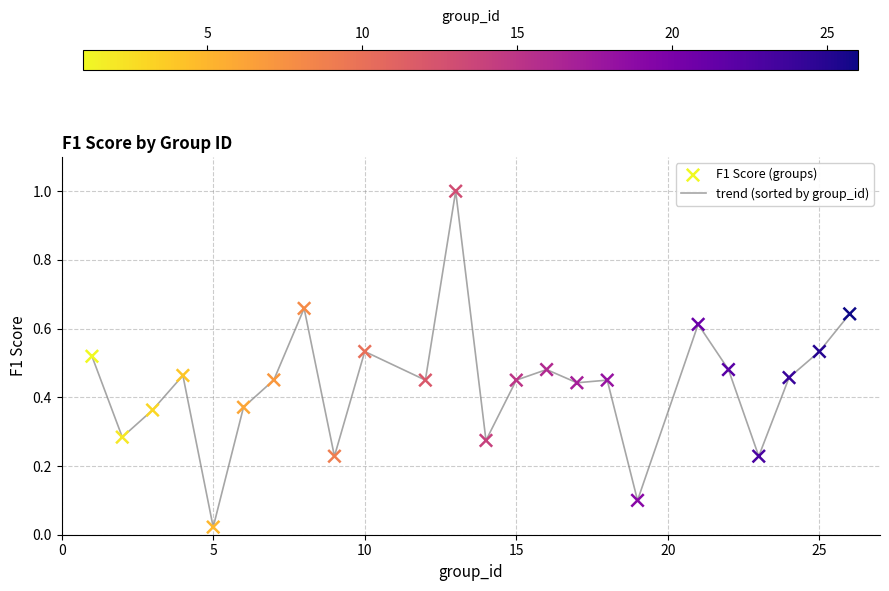

What is the maximum value shown in the chart?

1.0